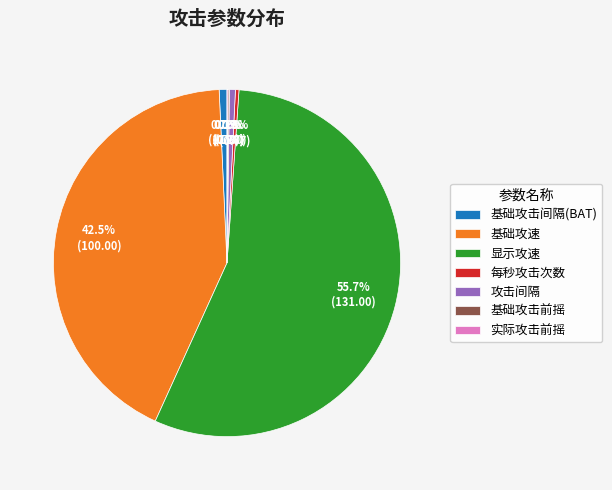

To the nearest percent, what is the average slice percentage?

14%